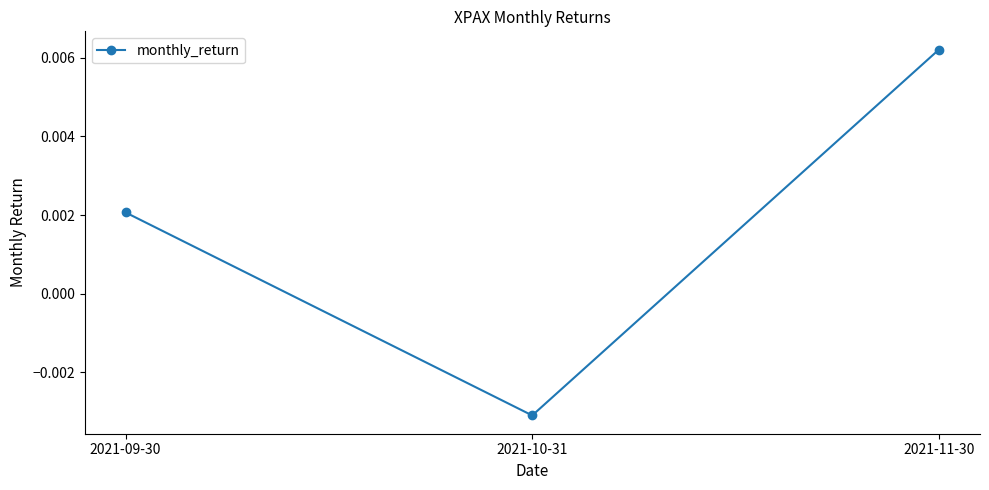

At which category does the chart reach its minimum across all series?

2021-10-31